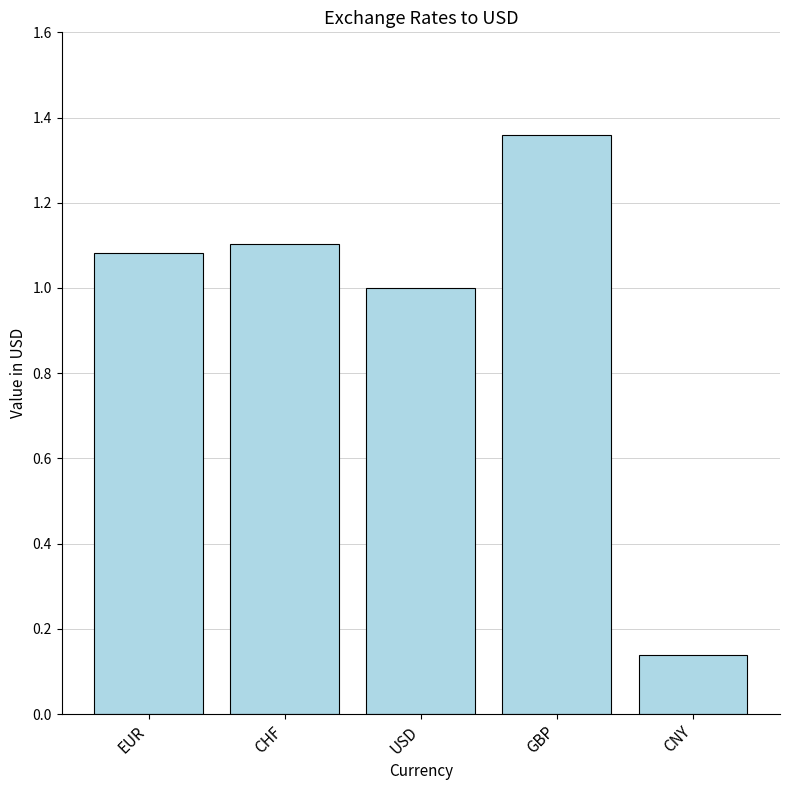

What position from the right is CHF?

4